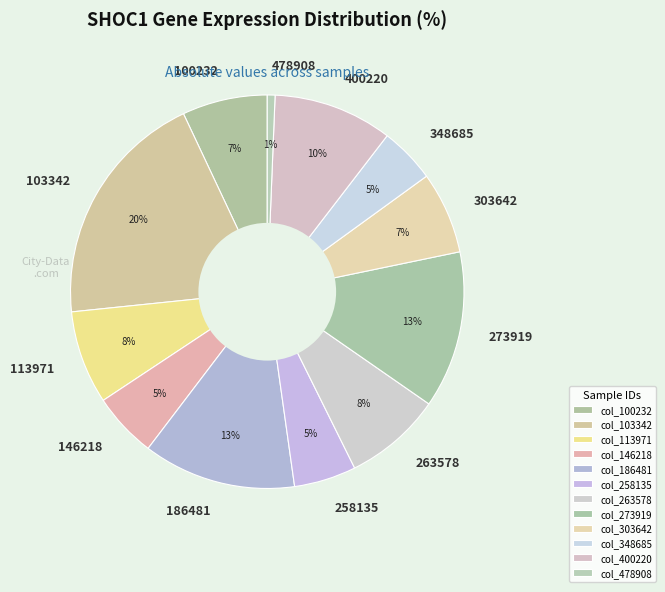

To the nearest percent, what percentage of the pie is 273919?

13%